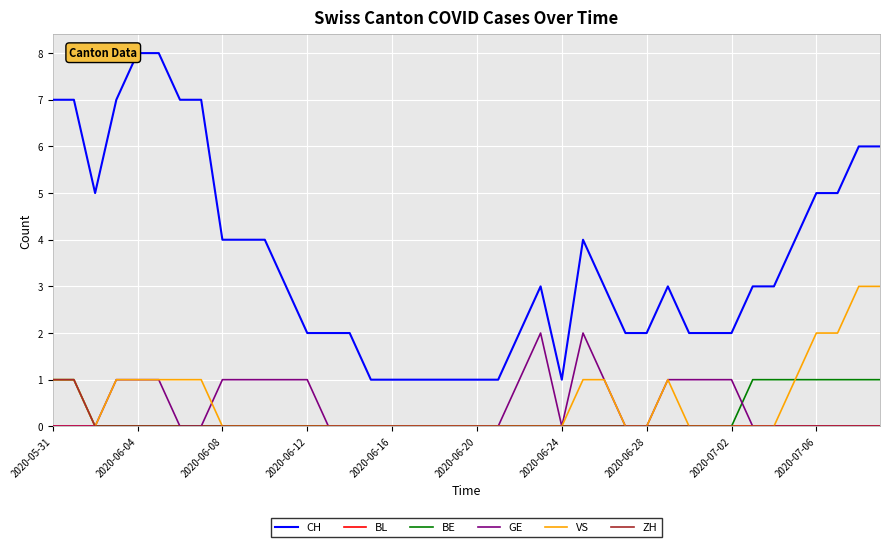

Which series has the largest total across all categories?

CH